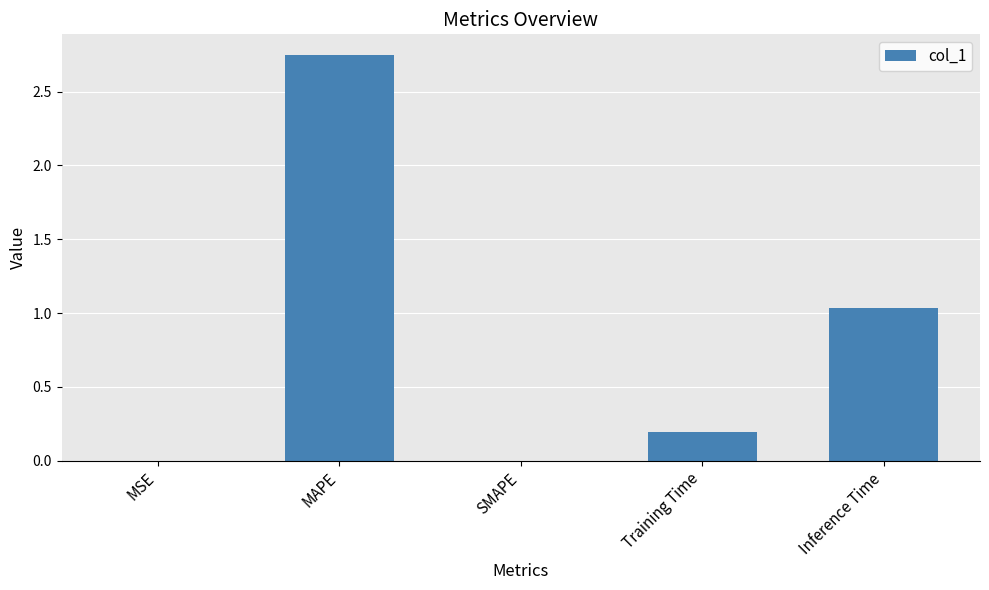

Are the bars horizontal?

No